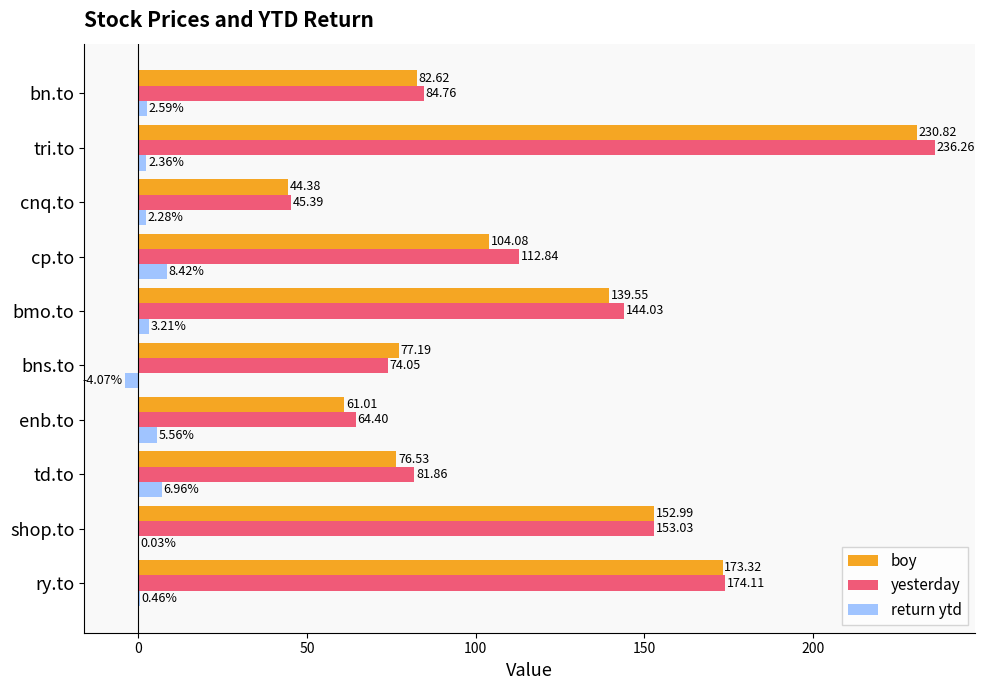

At which label is yesterday closest to 140?

bmo.to